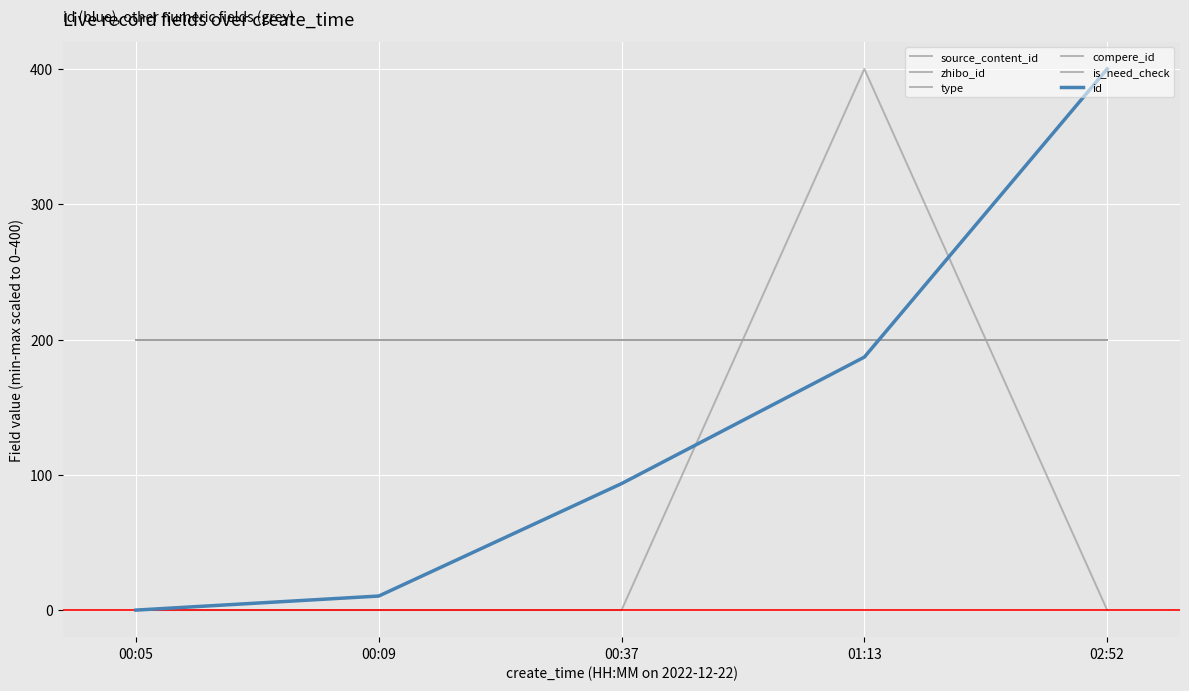

Is the value of source_content_id at 00:05 greater than the value of zhibo_id at 00:09?

No